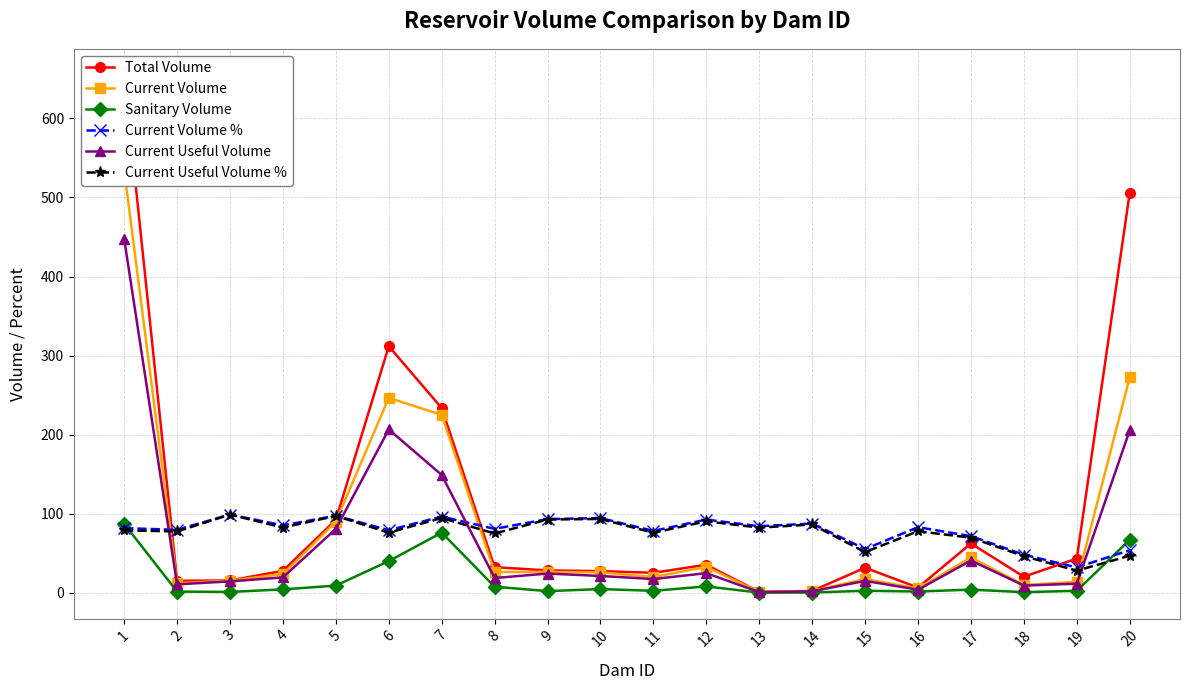

What is the value of the Current Useful Volume % point at the 7th from the left?

94.5